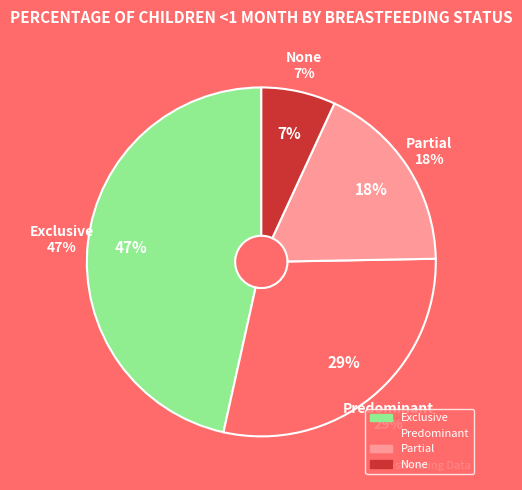

Do None and Exclusive together represent more than half of the pie?

Yes